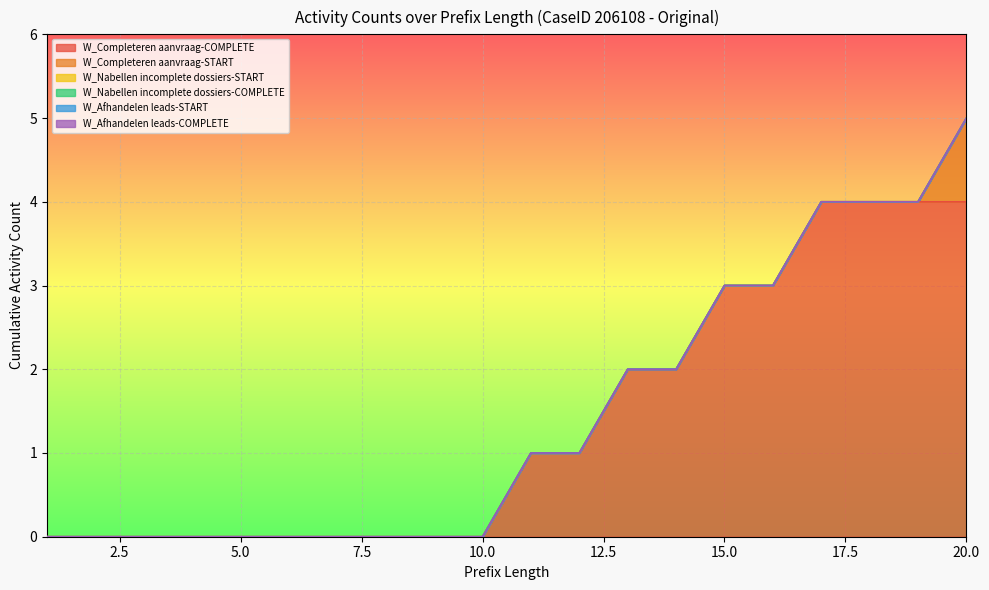

Reading left to right, extract all data points from this chart.

W_Completeren aanvraag-COMPLETE: 0	0	0	0	0	0	0	0	0	0	1	1	2	2	3	3	4	4	4	4
W_Completeren aanvraag-START: 0	0	0	0	0	0	0	0	0	0	0	0	0	0	0	0	0	0	0	1
W_Nabellen incomplete dossiers-START: 0	0	0	0	0	0	0	0	0	0	0	0	0	0	0	0	0	0	0	0
W_Nabellen incomplete dossiers-COMPLETE: 0	0	0	0	0	0	0	0	0	0	0	0	0	0	0	0	0	0	0	0
W_Afhandelen leads-START: 0	0	0	0	0	0	0	0	0	0	0	0	0	0	0	0	0	0	0	0
W_Afhandelen leads-COMPLETE: 0	0	0	0	0	0	0	0	0	0	0	0	0	0	0	0	0	0	0	0